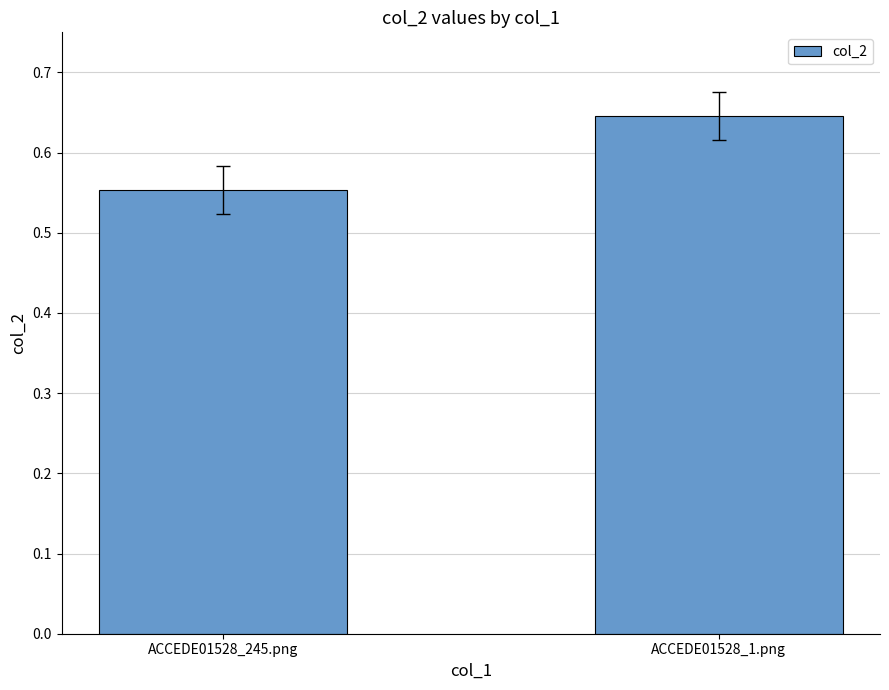

What is the difference between the values at ACCEDE01528_1.png and ACCEDE01528_245.png?

0.1